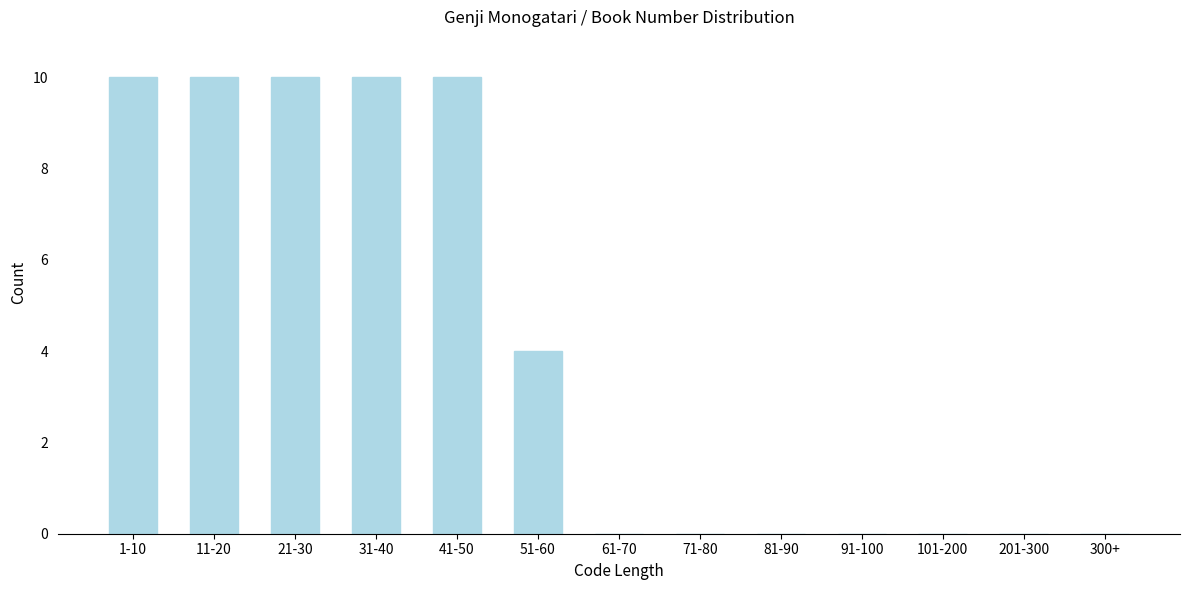

Reading left to right, transcribe all the data shown in this chart.

1-10=10	11-20=10	21-30=10	31-40=10	41-50=10	51-60=4	61-70=0	71-80=0	81-90=0	91-100=0	101-200=0	201-300=0	300+=0